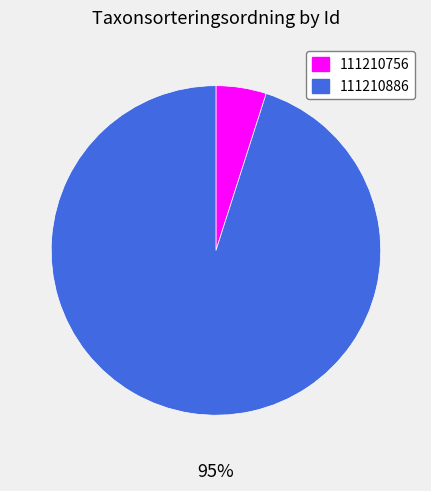

To the nearest percent, what is the average slice percentage?

50%